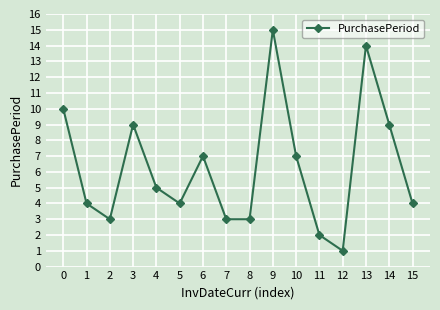

What is the approximate value at 5?

4